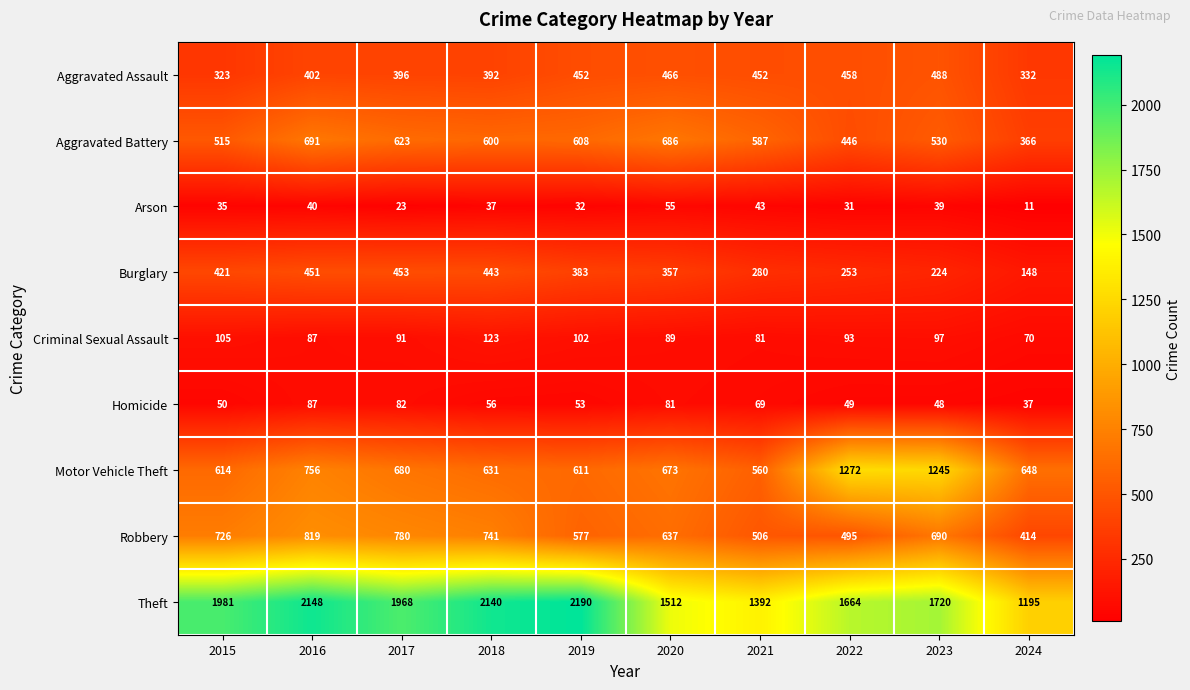

What is the difference between the highest and lowest values at 2022?

1633